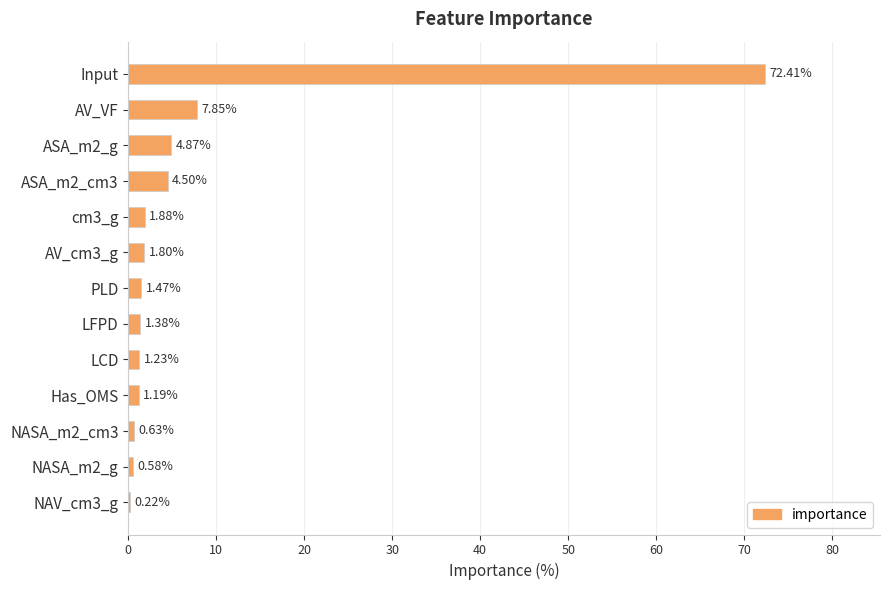

What is the change in value from AV_VF to Has_OMS?

-6.7